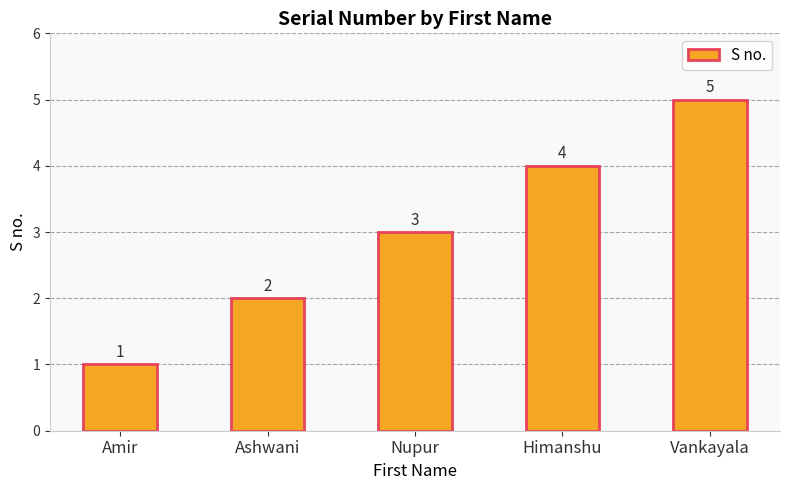

Rank the categories by value from lowest to highest.

Amir, Ashwani, Nupur, Himanshu, Vankayala